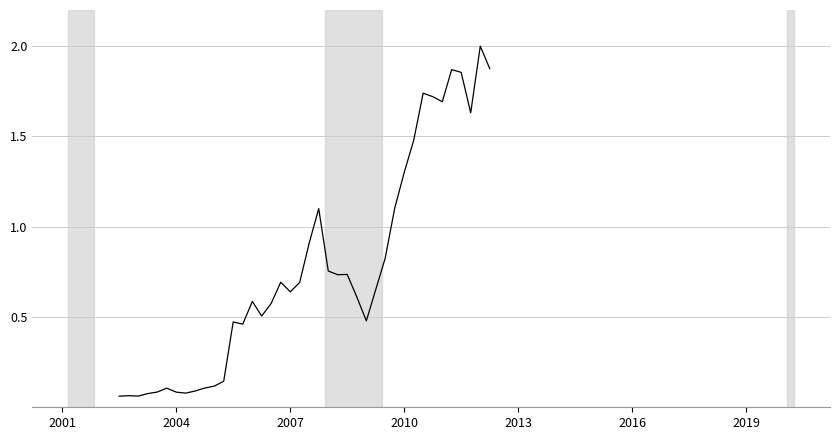

What is the maximum value shown in the chart?

2.0